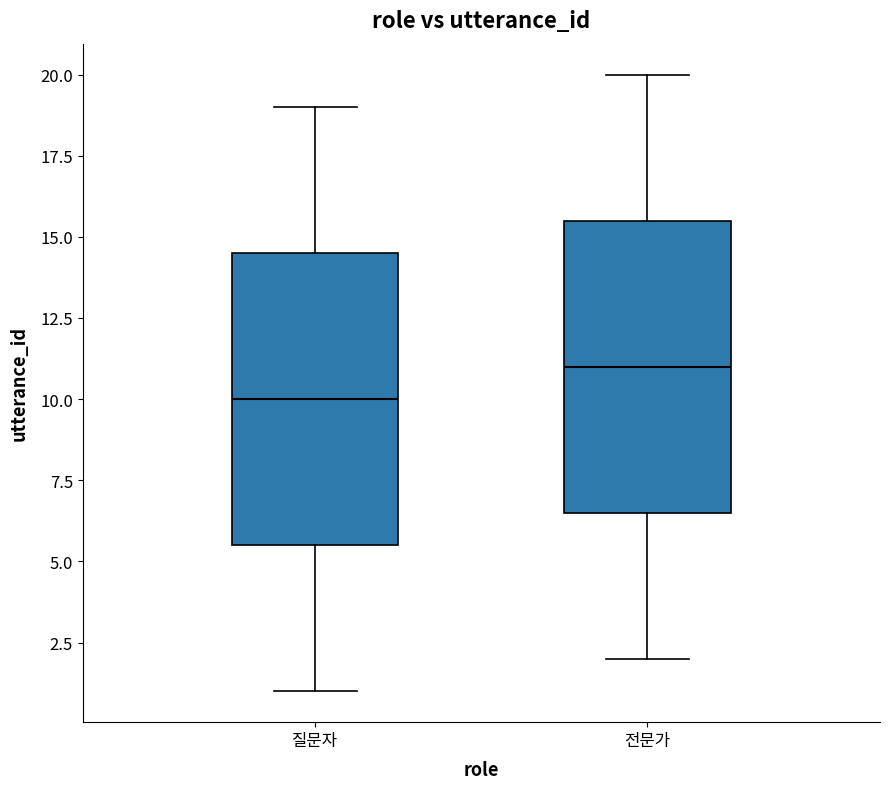

Which box's median line is the highest?

전문가